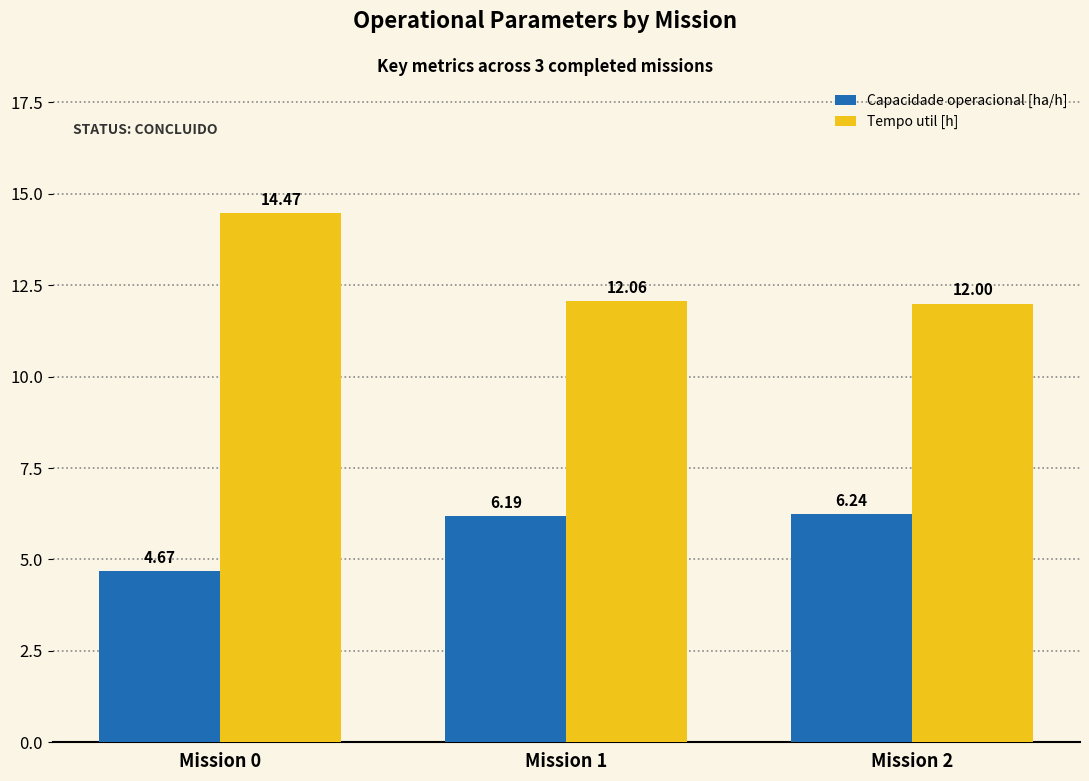

What is the value of the Tempo util [h] bar at the 2nd from the left?

12.1